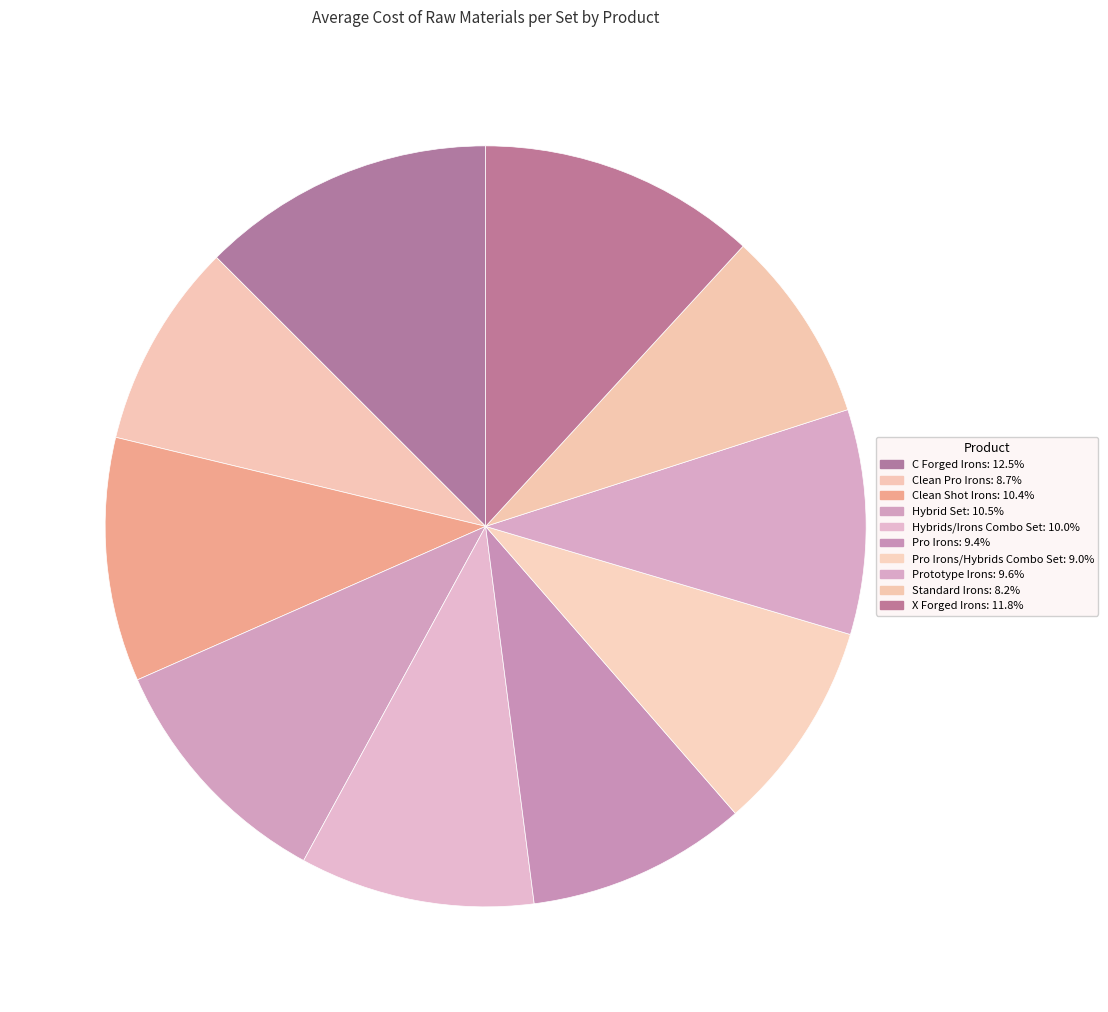

How many segments does this pie chart have?

10